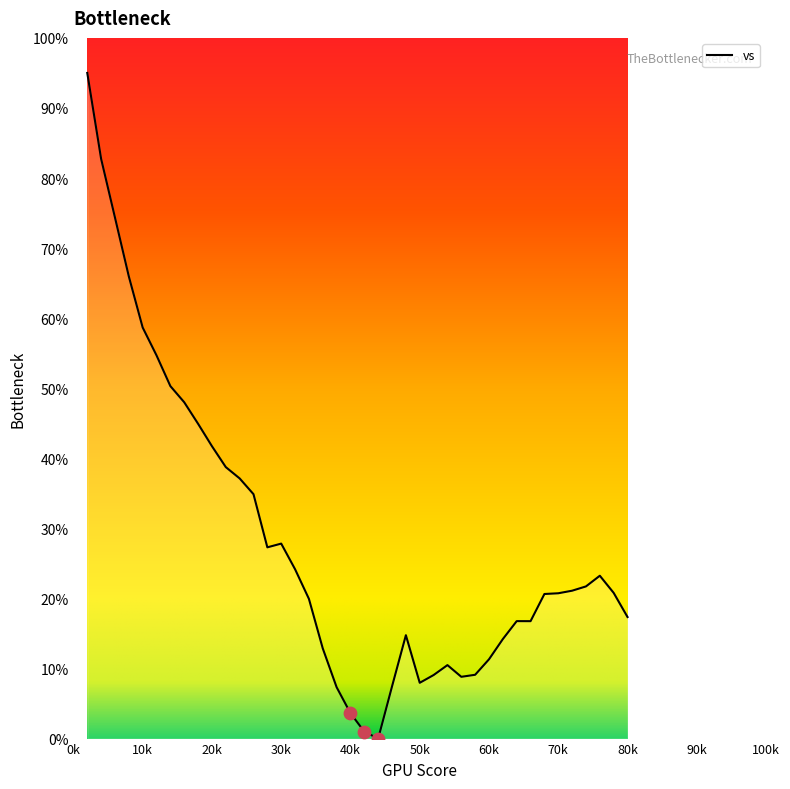

Between 0.44 and 0.22, which is larger?

0.22